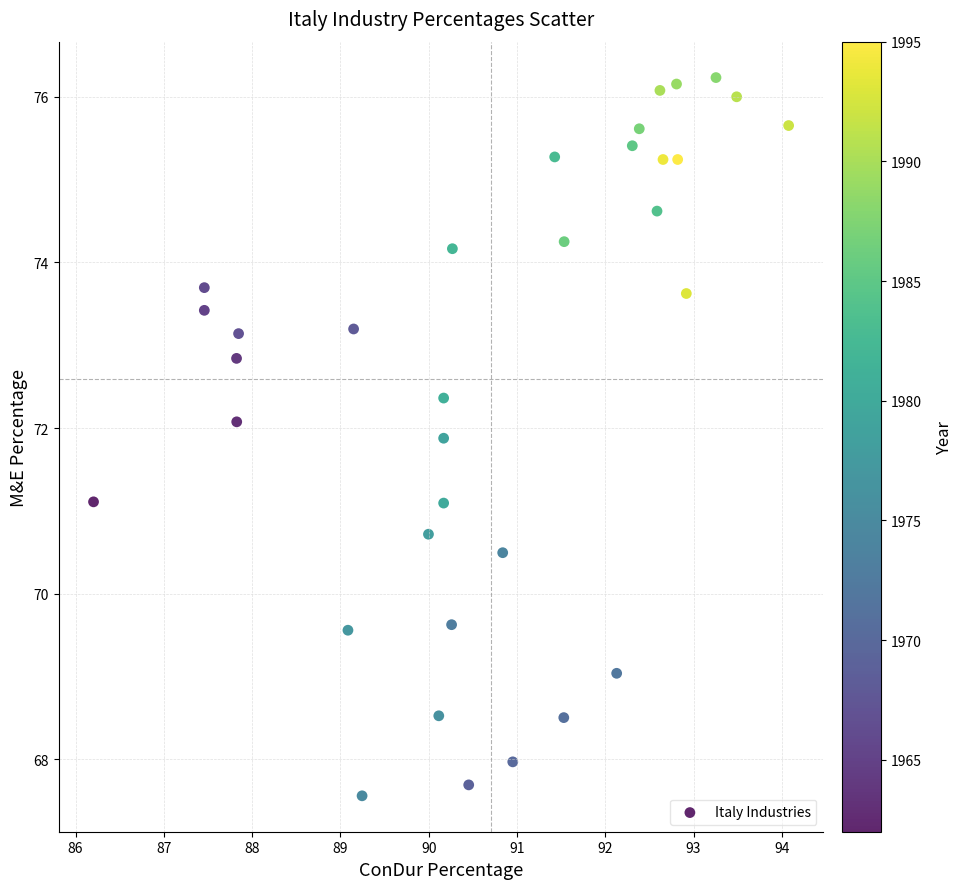

What is the range of X values (max minus min)?

7.9